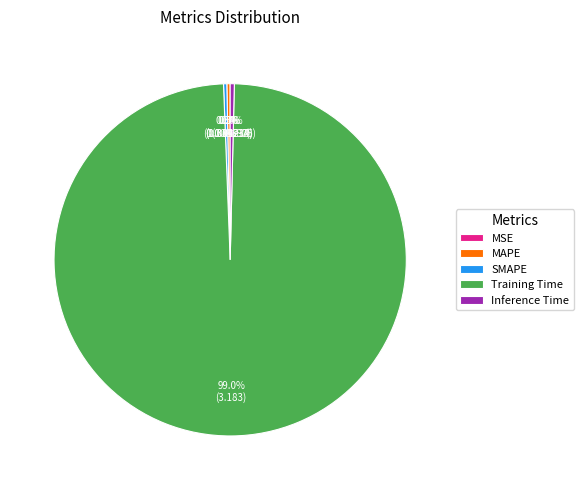

Which has a higher value, SMAPE or Training Time?

Training Time